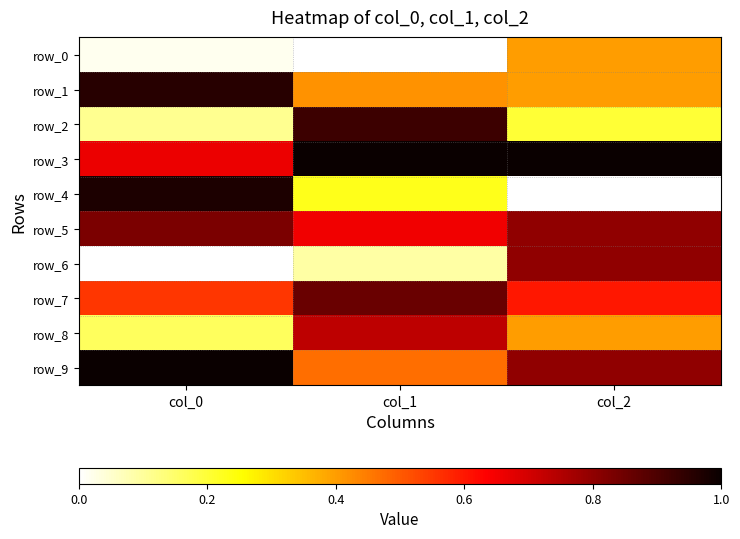

Is it true that row_6 equals 0.1 at col_1?

True